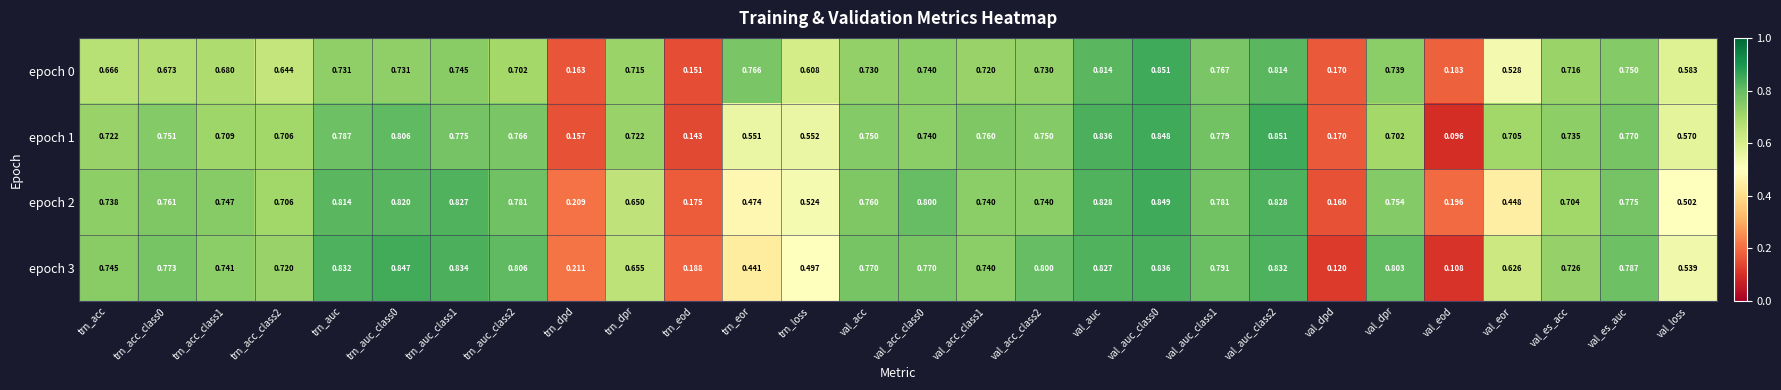

Where is epoch 2 nearest to the value 0?

val_dpd